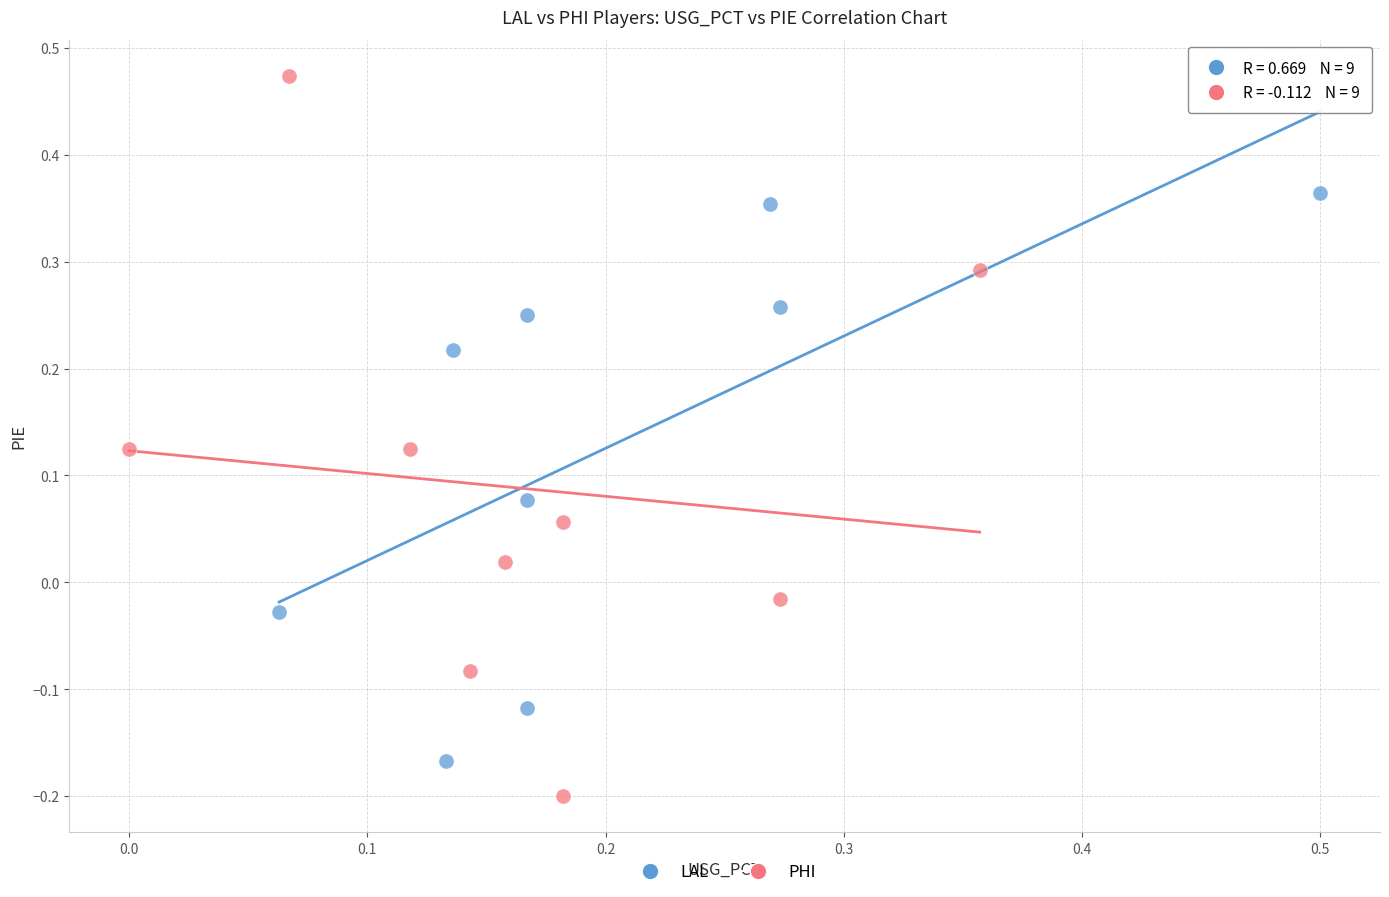

Which series has the widest spread of Y values?

PHI